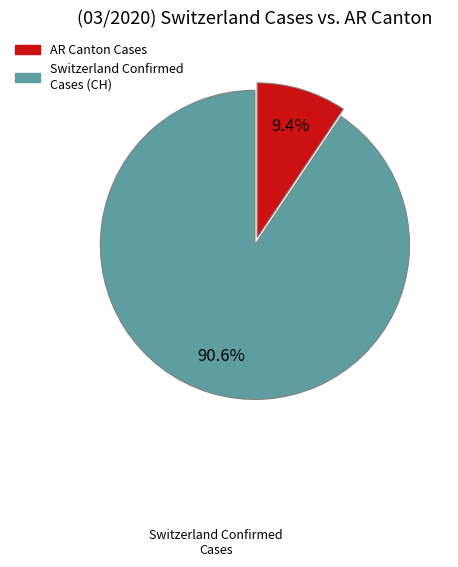

Is there any slice that represents more than half of the pie?

Yes